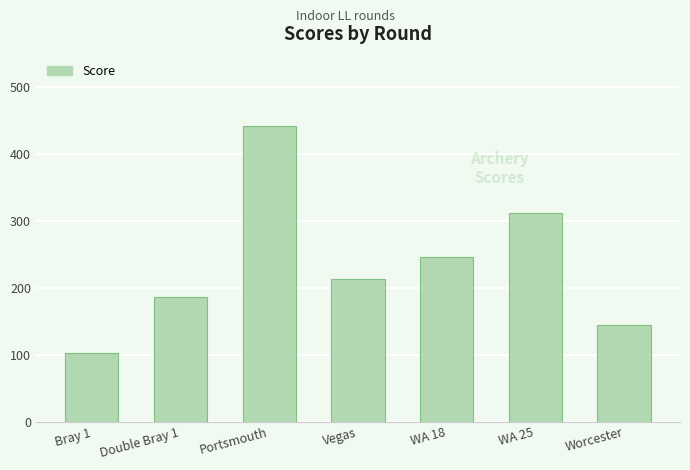

What position from the right is Double Bray 1?

6